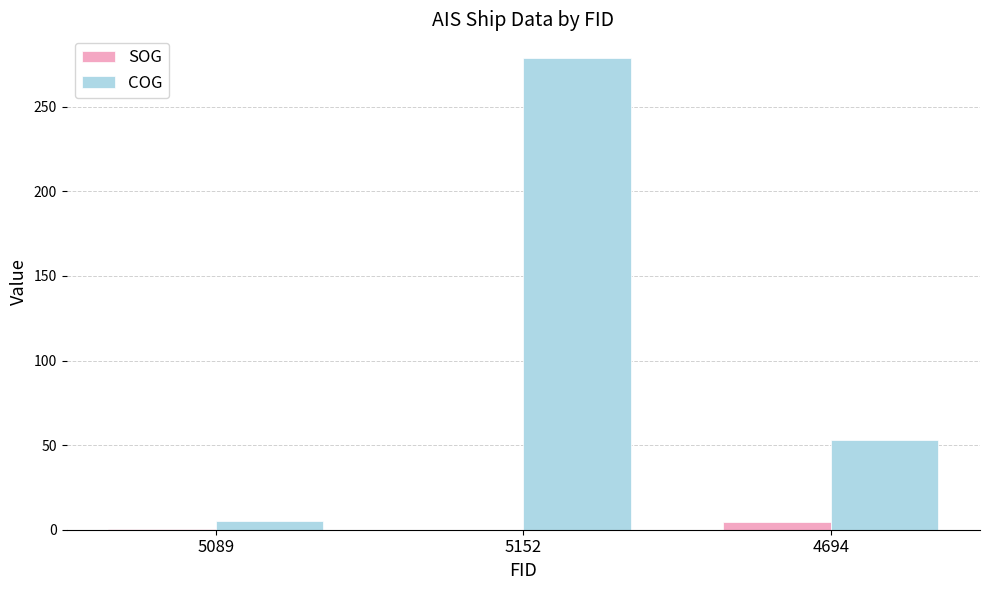

Is it true that SOG equals 0.0 at 5152?

True